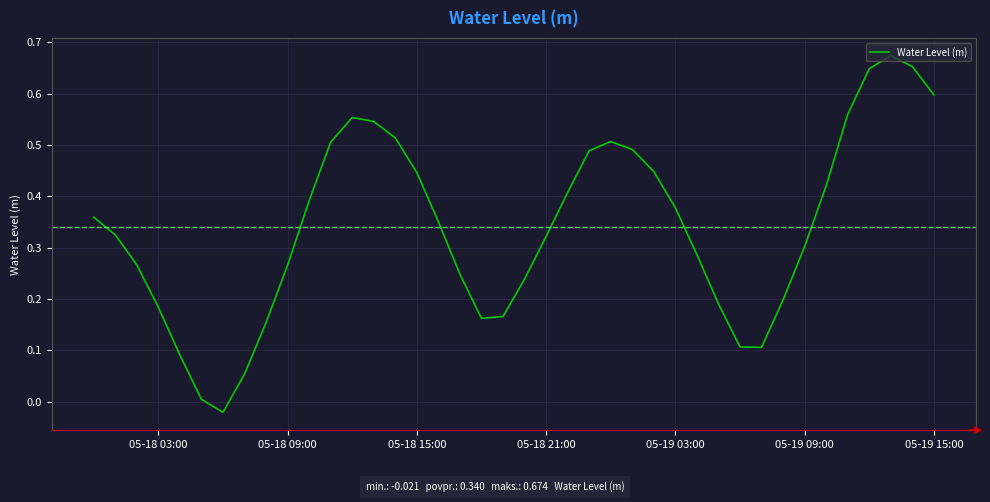

How many lines are shown in the chart?

1